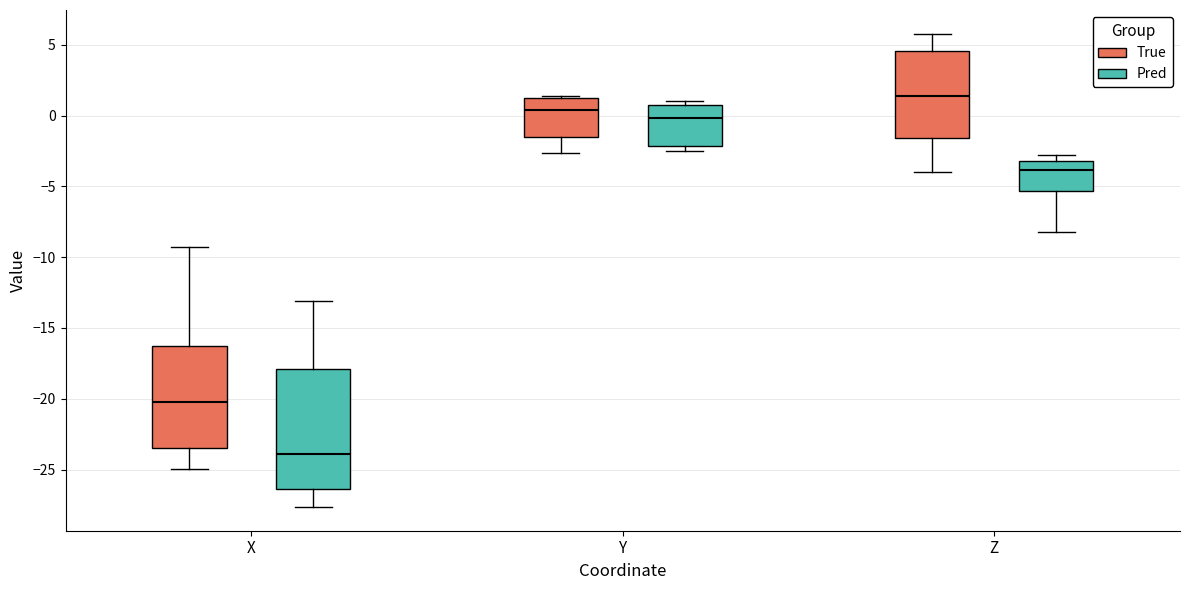

Which box has the lowest median line?

X (Pred)